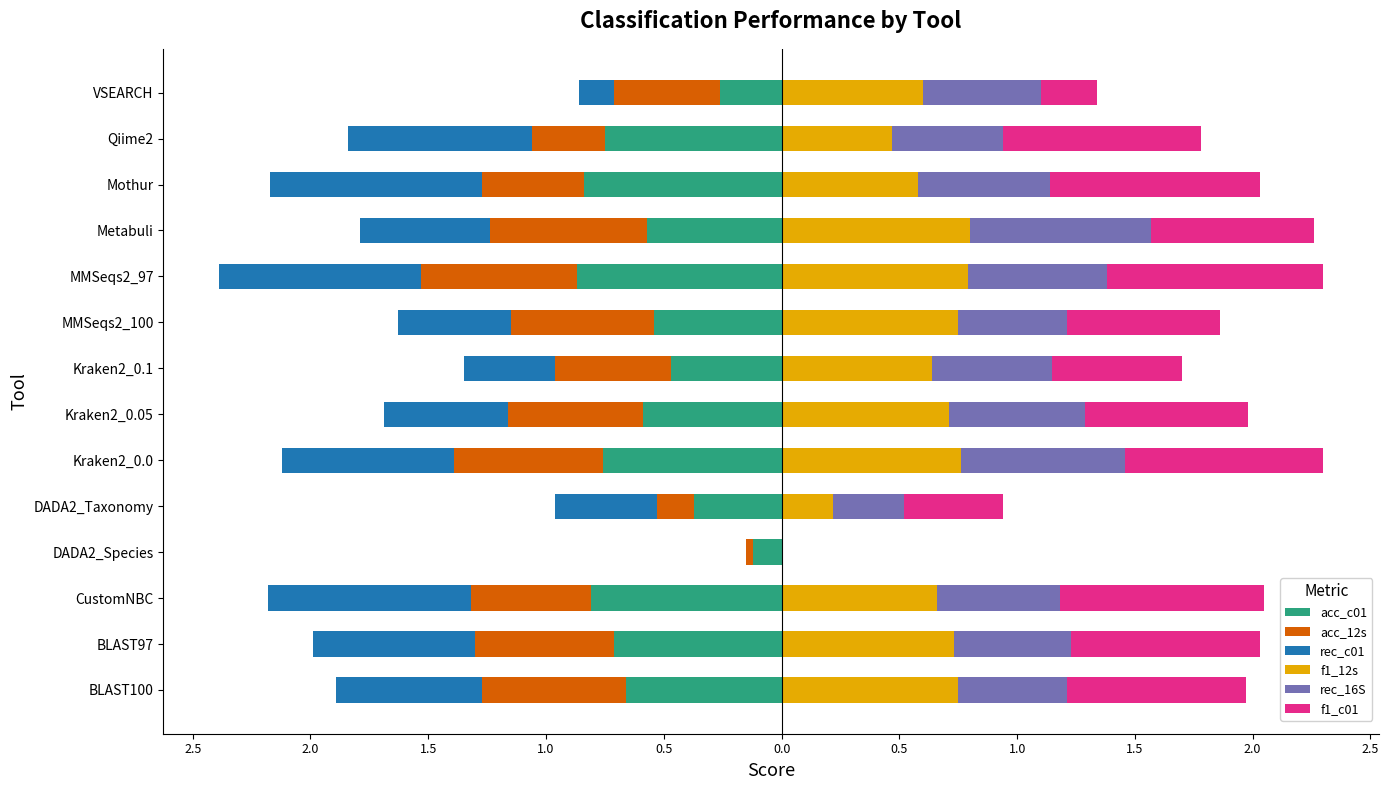

Reading left to right, what are all the values shown in this chart?

acc_c01: -0.7	-0.7	-0.8	-0.1	-0.4	-0.8	-0.6	-0.5	-0.5	-0.9	-0.6	-0.8	-0.8	-0.3
acc_12s: -0.6	-0.6	-0.5	-0.0	-0.2	-0.6	-0.6	-0.5	-0.6	-0.7	-0.7	-0.4	-0.3	-0.5
rec_c01: -0.6	-0.7	-0.9	0.0	-0.4	-0.7	-0.5	-0.4	-0.5	-0.9	-0.6	-0.9	-0.8	-0.1
f1_12s: 0.8	0.7	0.7	0.0	0.2	0.8	0.7	0.6	0.8	0.8	0.8	0.6	0.5	0.6
rec_16S: 0.5	0.5	0.5	0.0	0.3	0.7	0.6	0.5	0.5	0.6	0.8	0.6	0.5	0.5
f1_c01: 0.8	0.8	0.9	0.0	0.4	0.8	0.7	0.6	0.6	0.9	0.7	0.9	0.8	0.2